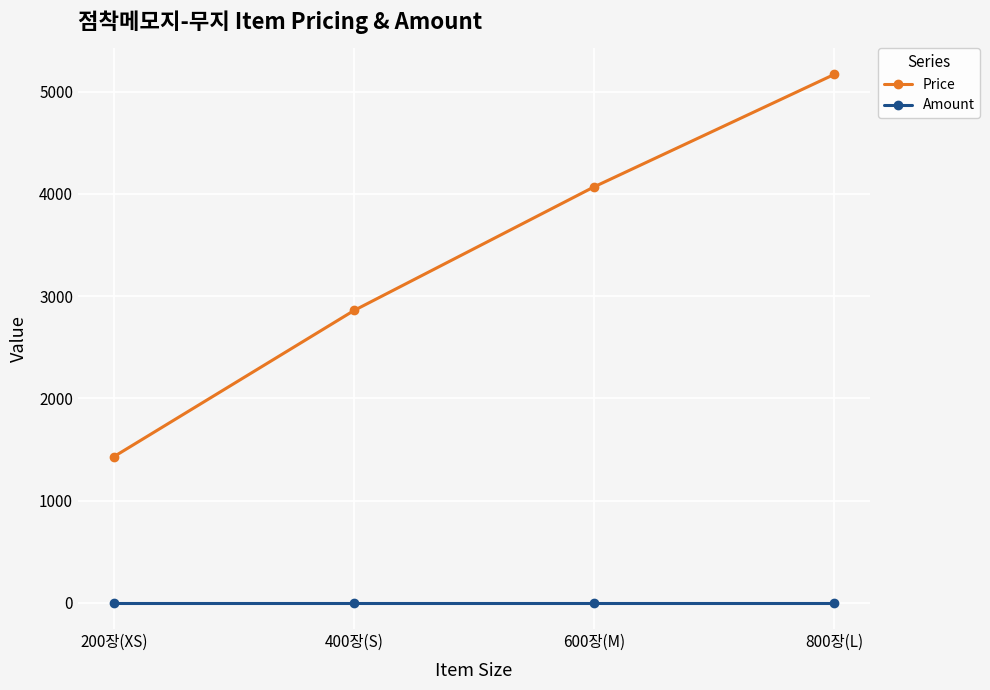

What is the label of the 2nd point from the left?

400장(S)